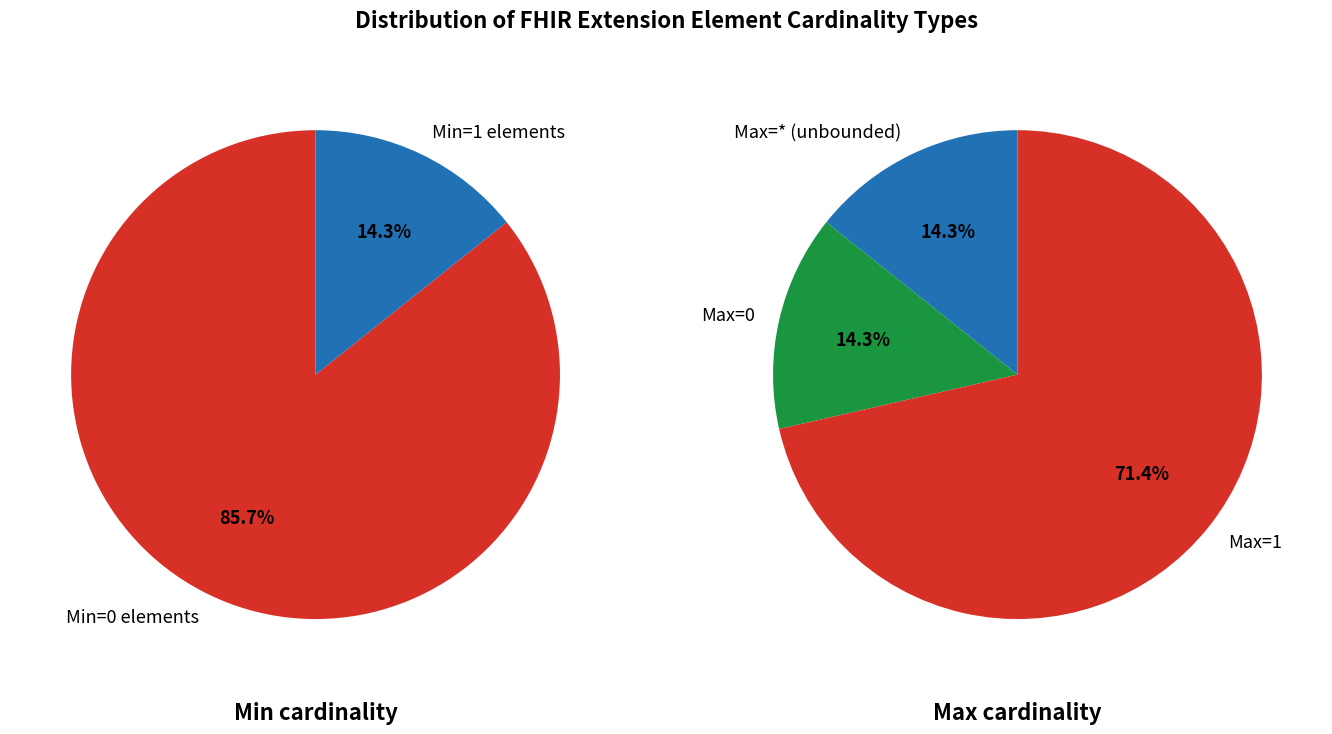

Is there a majority slice in this chart?

Yes